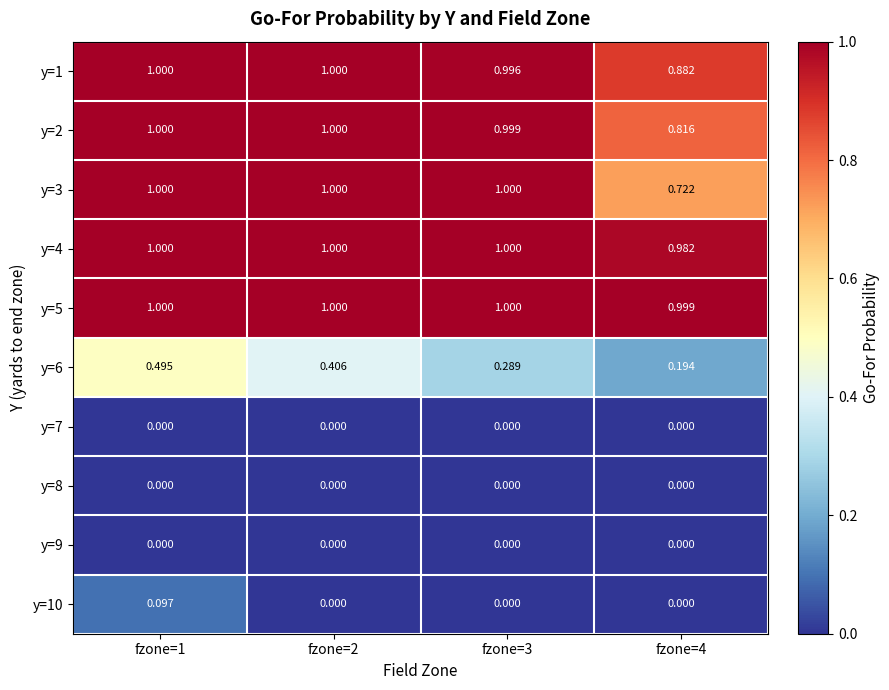

Is the value of y=9 at fzone=1 greater than the value of y=1 at fzone=1?

No